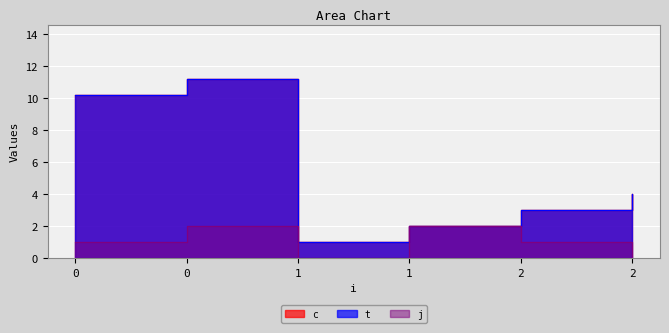

What is the sum of the c values at 2 and 0?

13.2